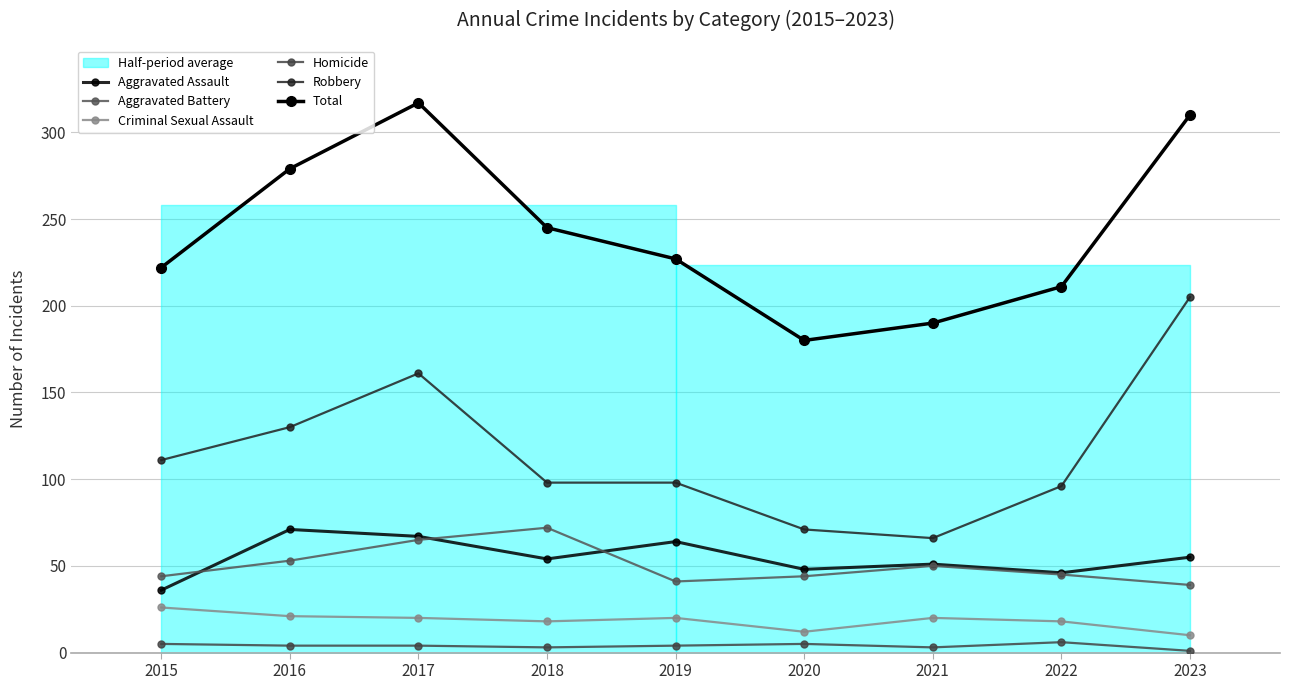

Reading right to left, what are all the values shown in this chart?

Aggravated Assault: 55	46	51	48	64	54	67	71	36
Aggravated Battery: 39	45	50	44	41	72	65	53	44
Criminal Sexual Assault: 10	18	20	12	20	18	20	21	26
Homicide: 1	6	3	5	4	3	4	4	5
Robbery: 205	96	66	71	98	98	161	130	111
Total: 310	211	190	180	227	245	317	279	222